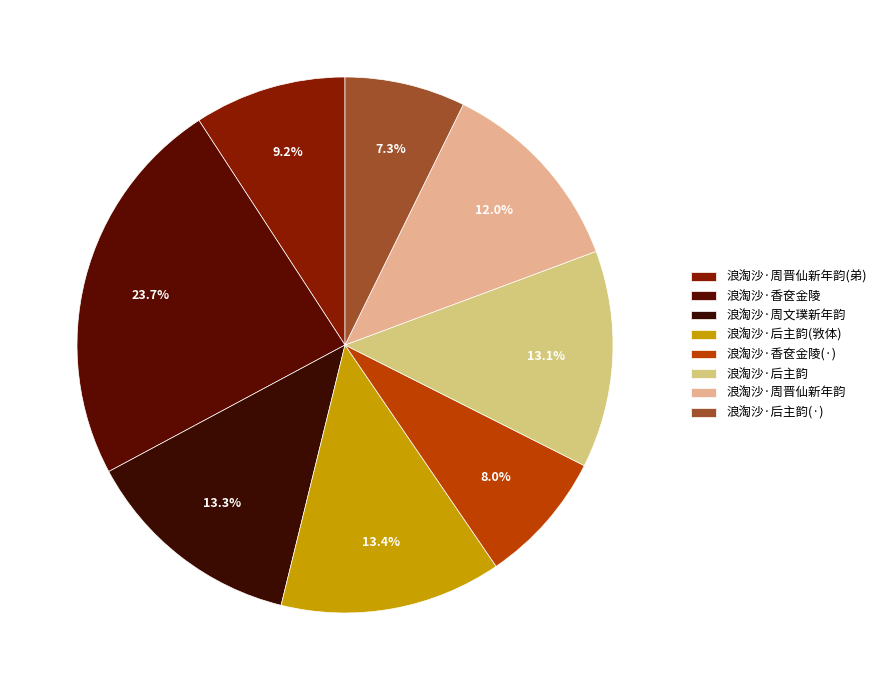

Count the number of slices in the pie.

8